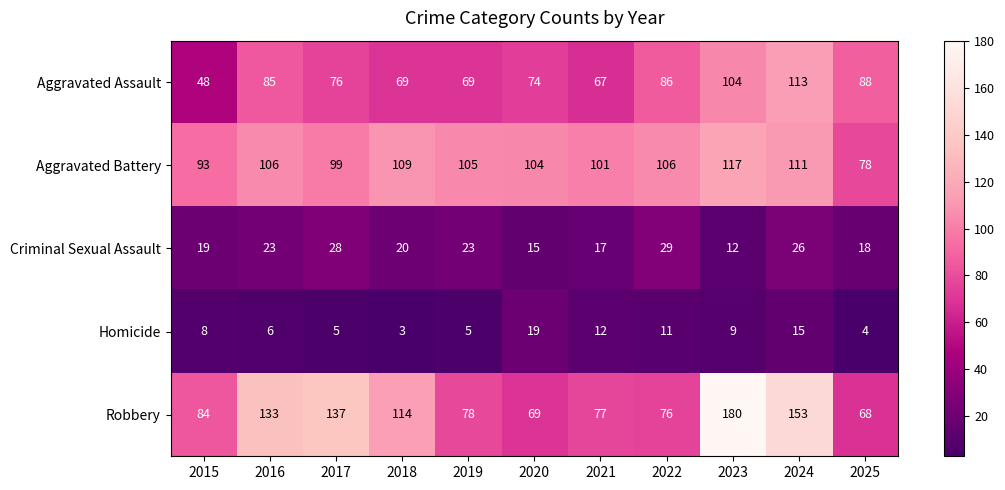

What is the maximum value shown in the chart?

180